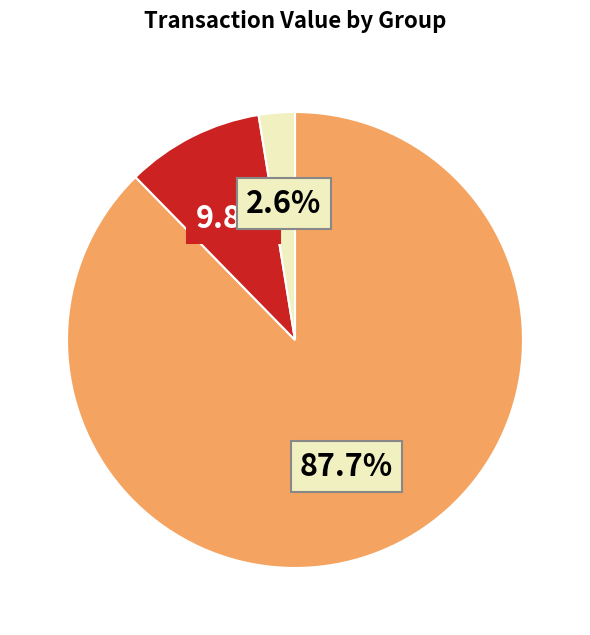

Is there any slice that represents more than half of the pie?

Yes